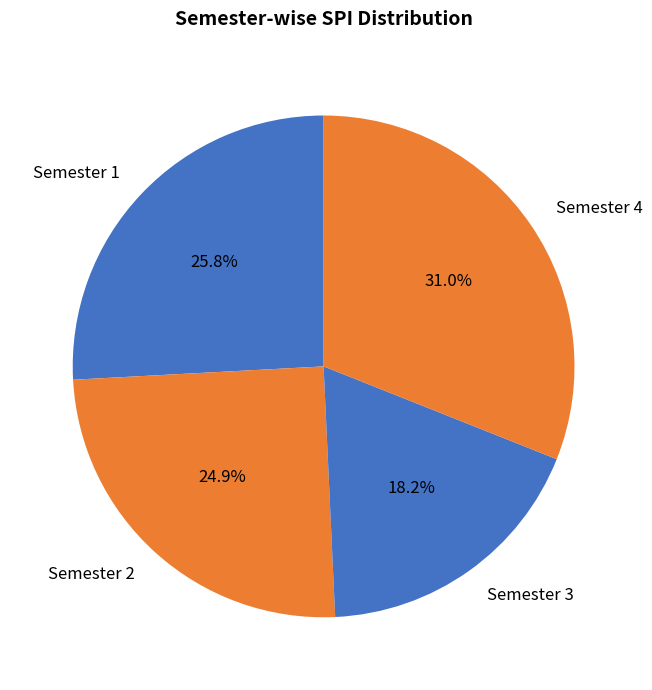

Is Semester 2 the majority of the pie?

No